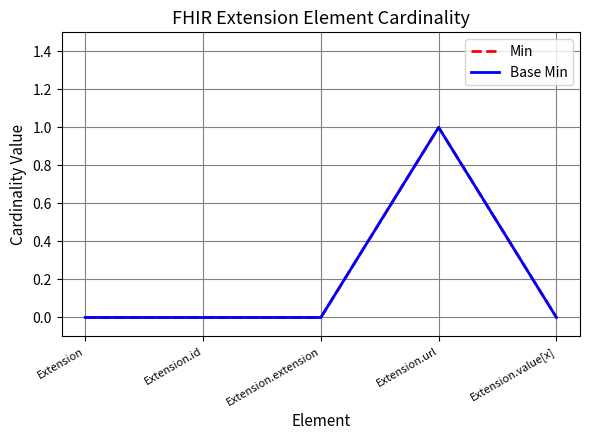

Which category has the lowest value across all series?

Extension